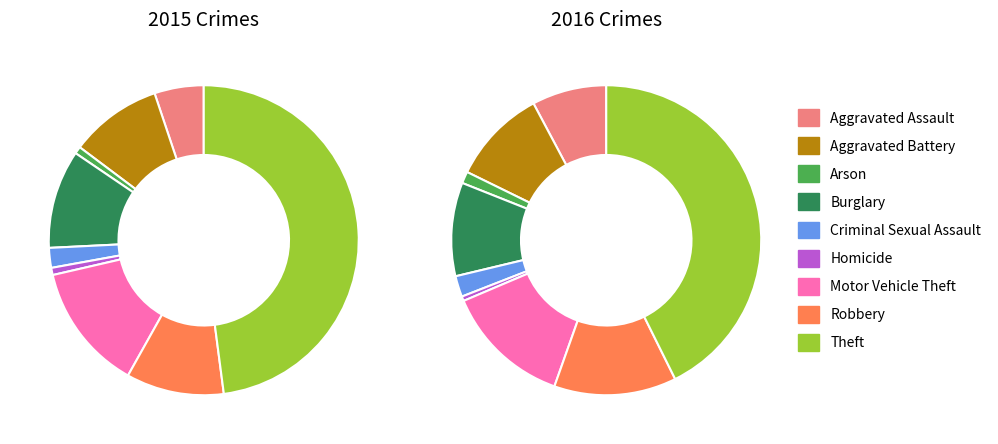

To the nearest percent, what is the combined percentage of Robbery and Homicide?

13%